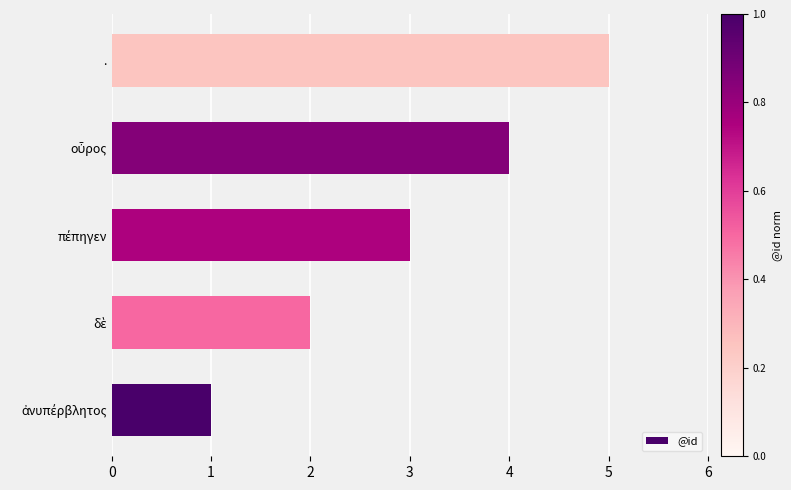

Which category has the highest value across all series?

.